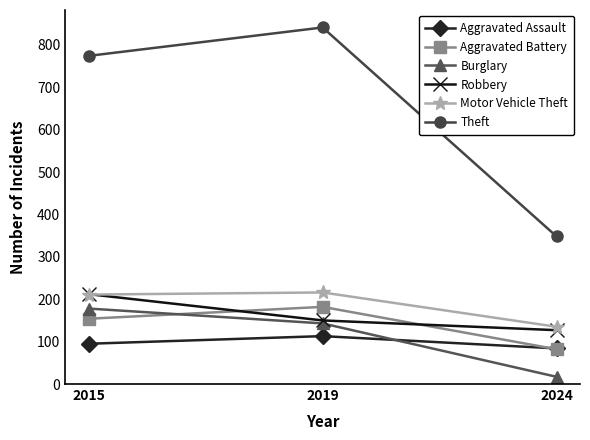

Which series has the largest range (max minus min)?

Theft